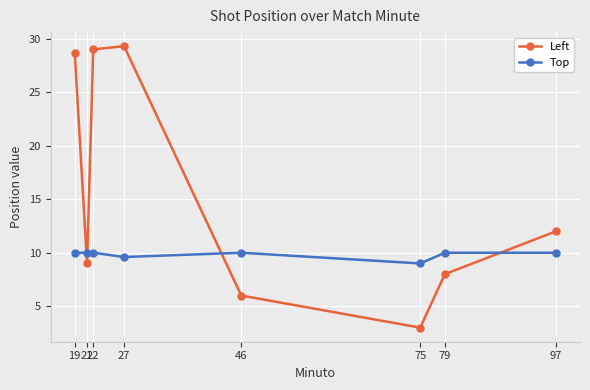

How many data points in Left are less than 12?

4